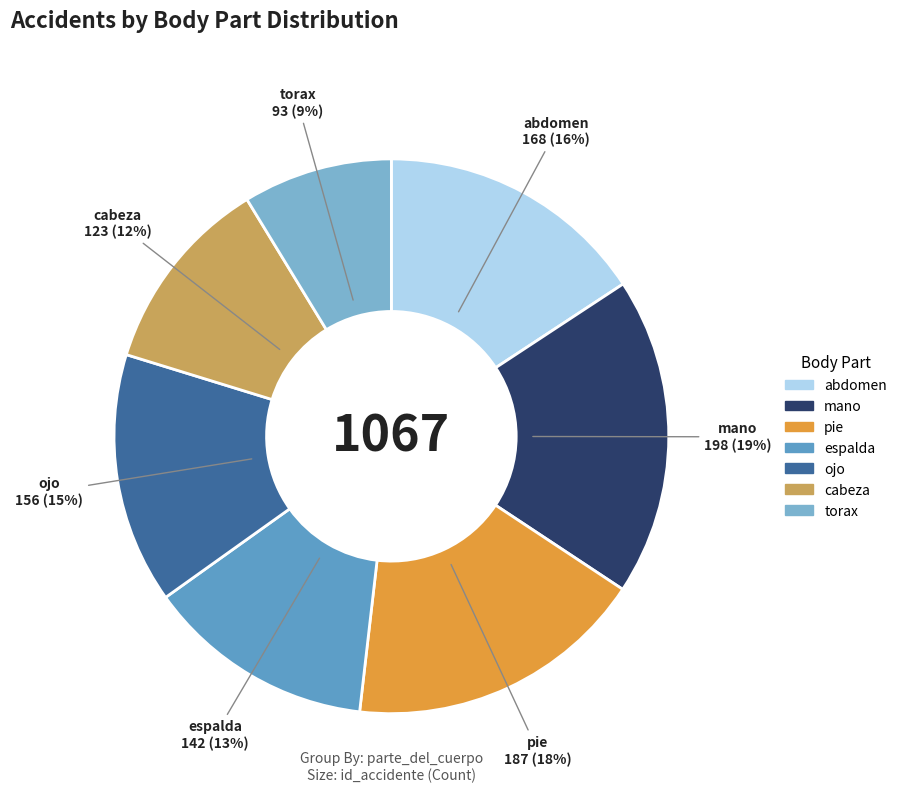

Is there a majority slice in this chart?

No